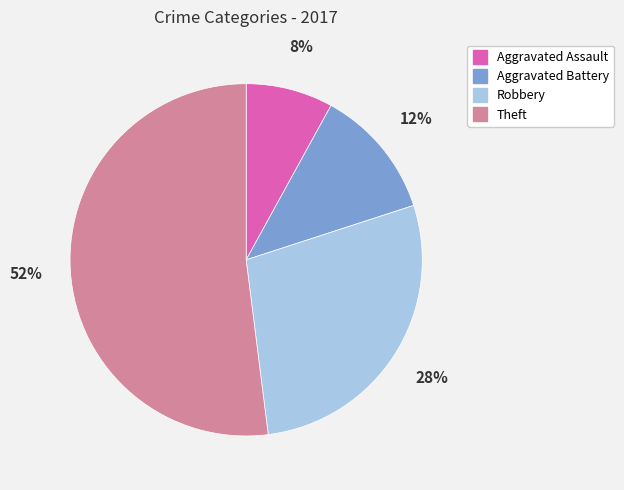

Which category has the smallest portion of the pie?

Aggravated Assault